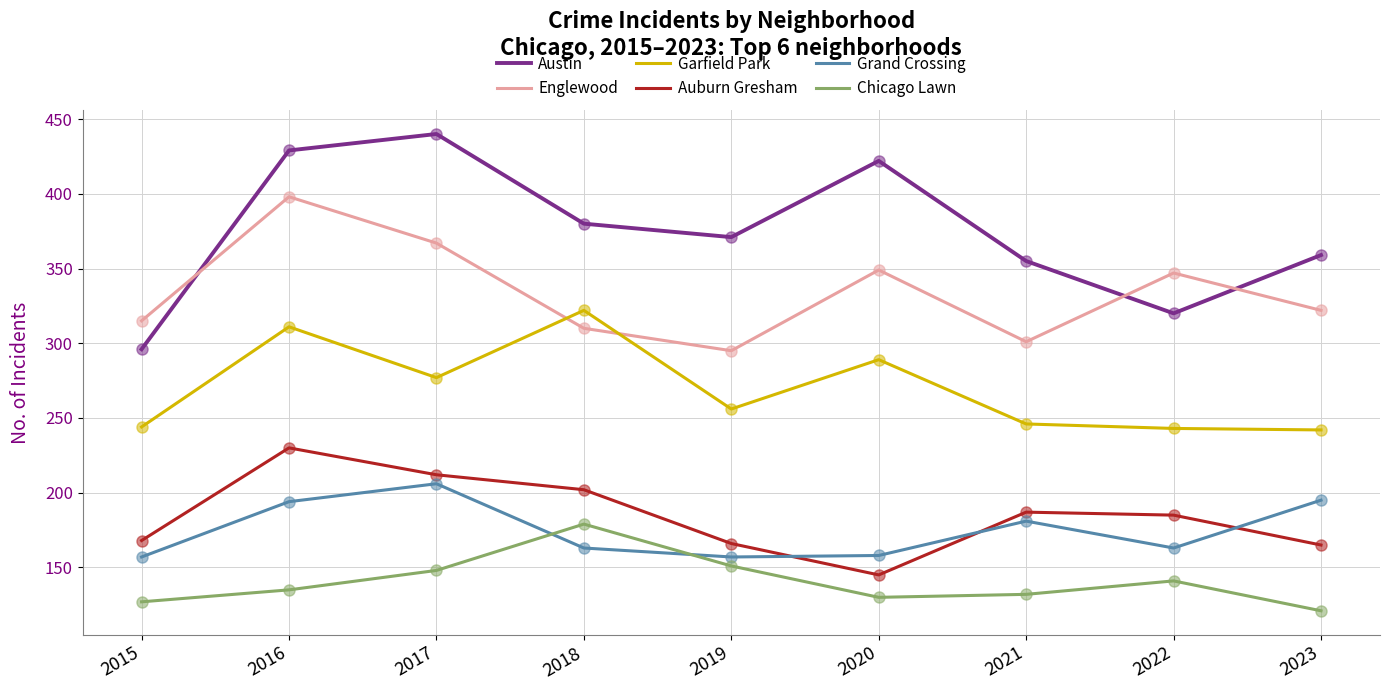

How many lines are shown in the chart?

6